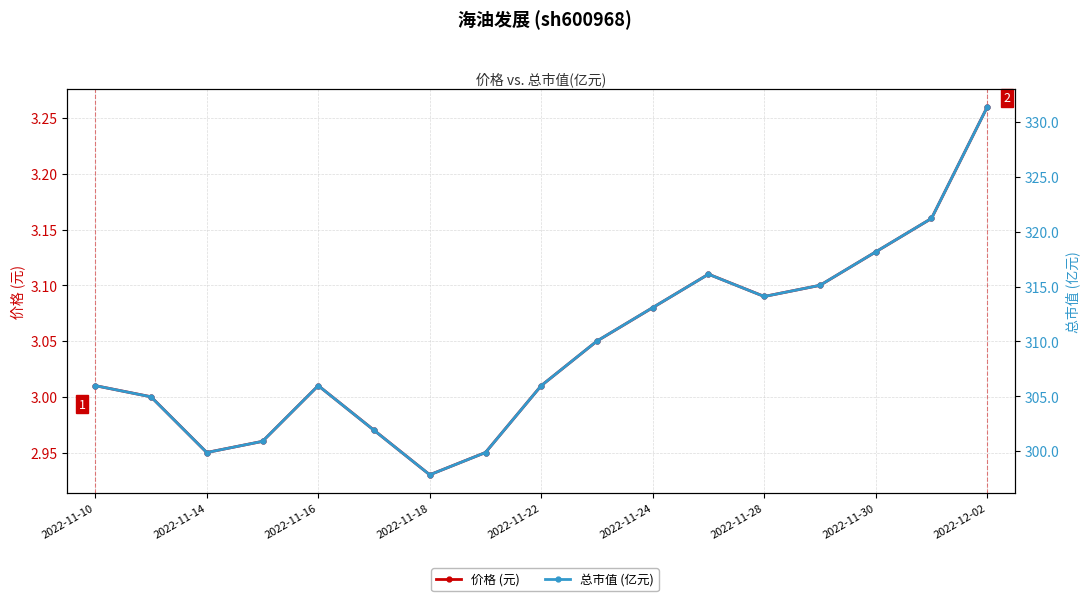

What is the sum of all 价格 (元) values?

51.8